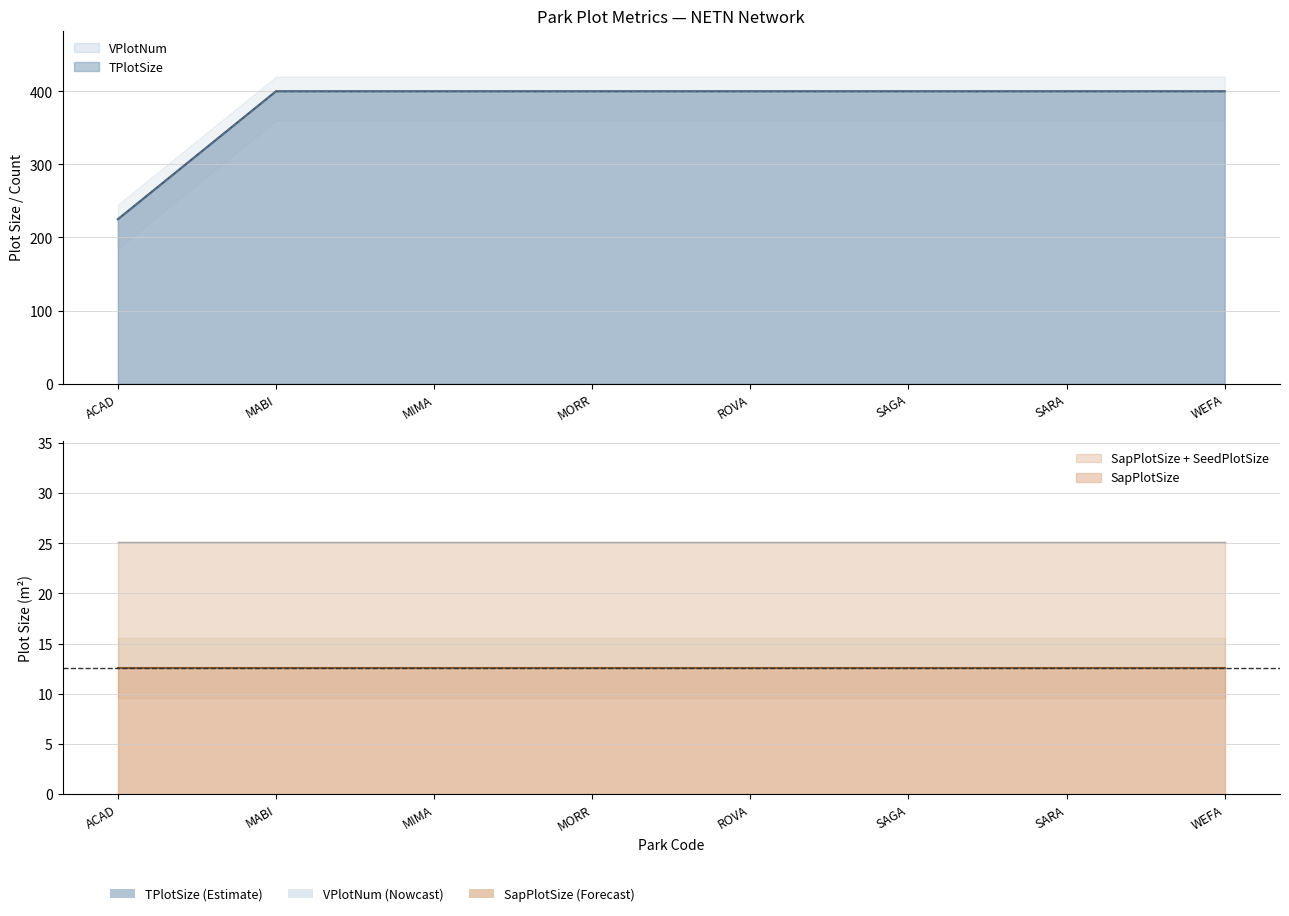

What is the minimum value for SapPlotSize?

12.6